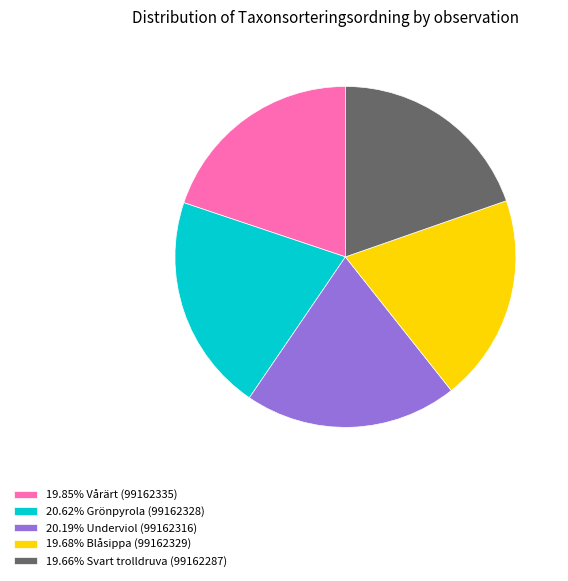

Is the sum of 19.68% Blåsippa (99162329) and 20.19% Underviol (99162316) greater than half?

No